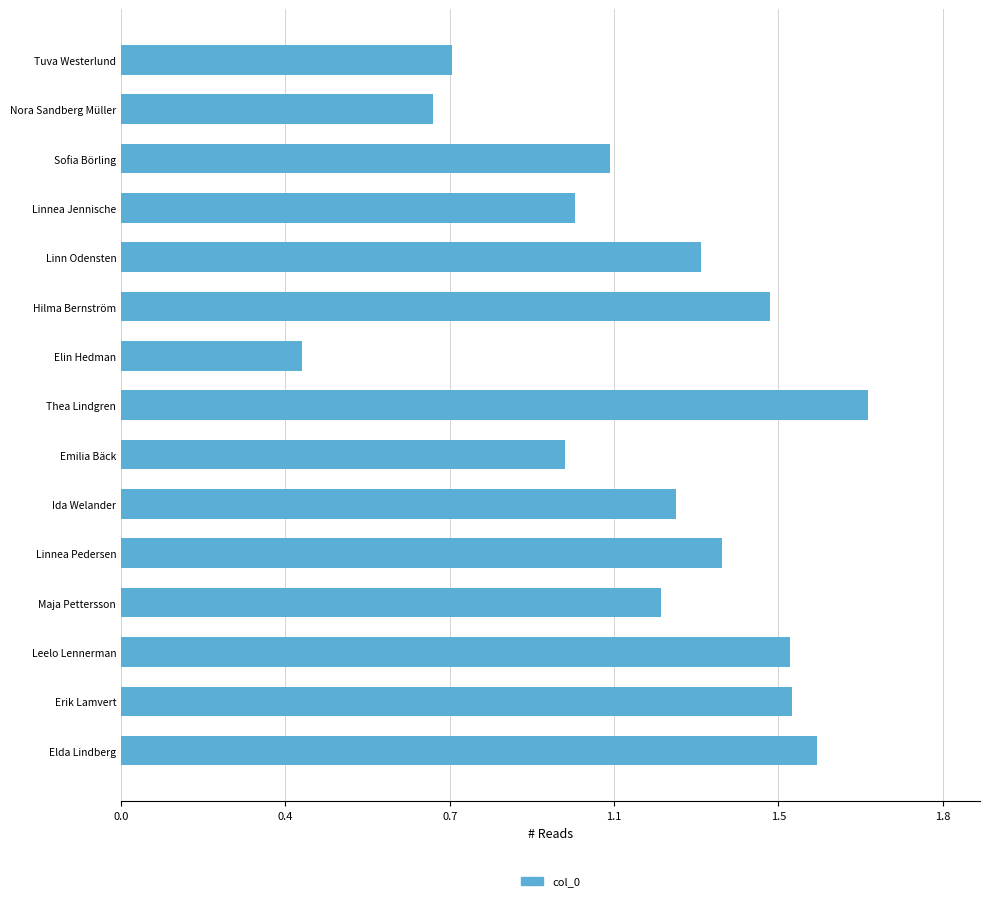

Are the bars horizontal?

Yes